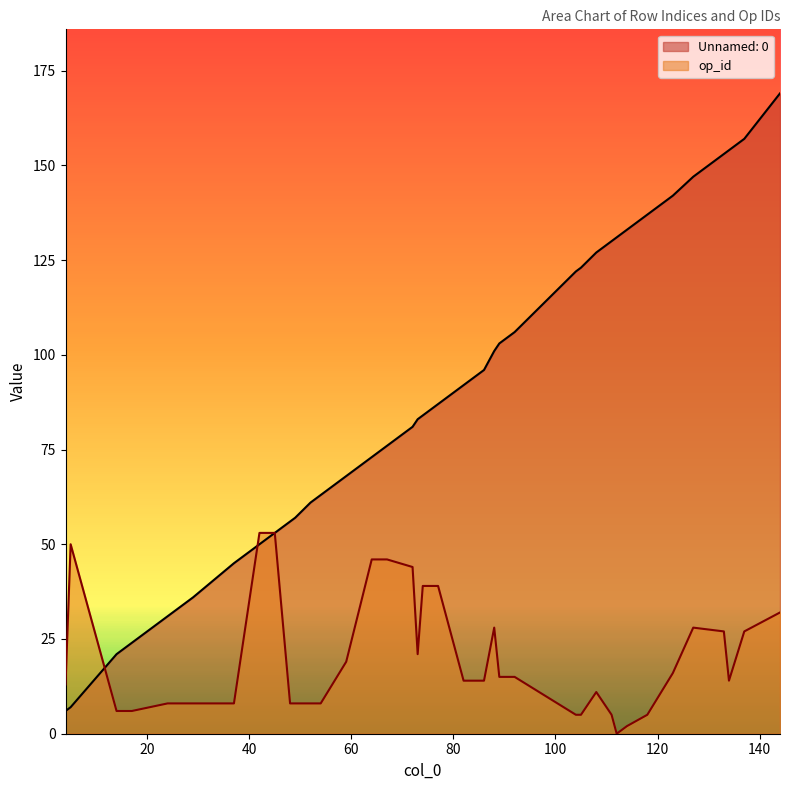

How many lines are shown in the chart?

2